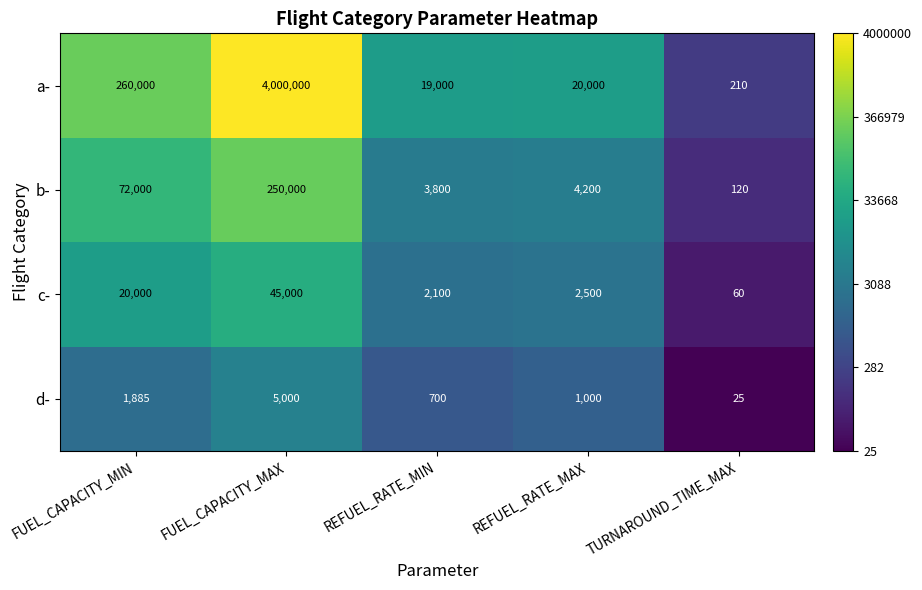

Rank the categories by d- value from highest to lowest.

FUEL_CAPACITY_MAX, FUEL_CAPACITY_MIN, REFUEL_RATE_MAX, REFUEL_RATE_MIN, TURNAROUND_TIME_MAX